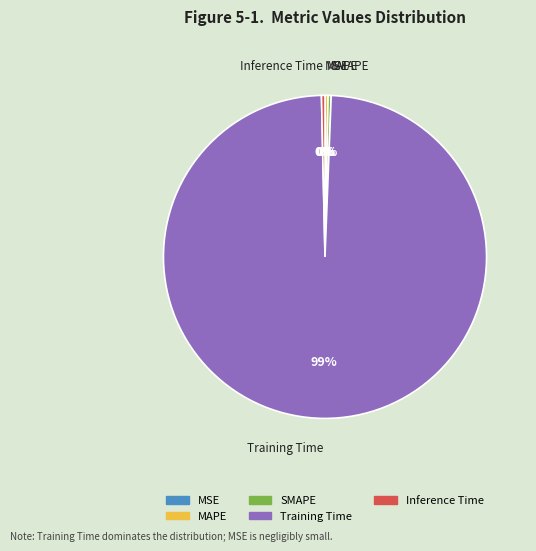

Does Training Time represent more than half of the total?

Yes